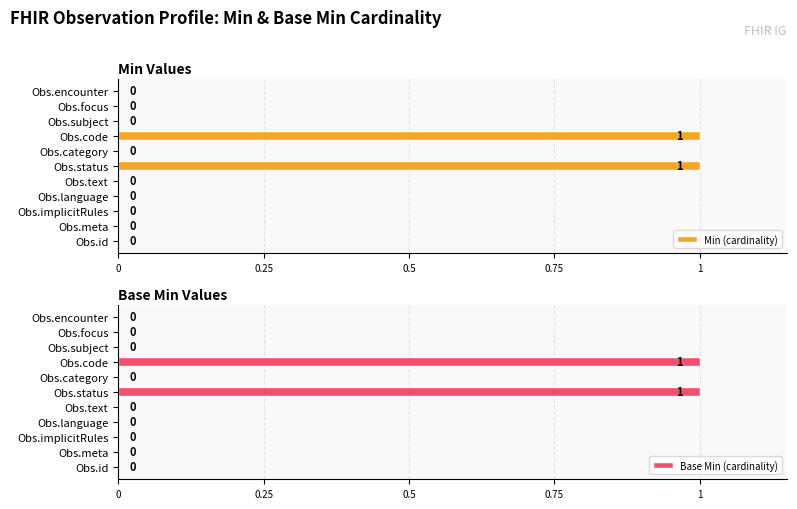

Rank the series by their maximum value, from highest to lowest.

Min (cardinality), Base Min (cardinality)